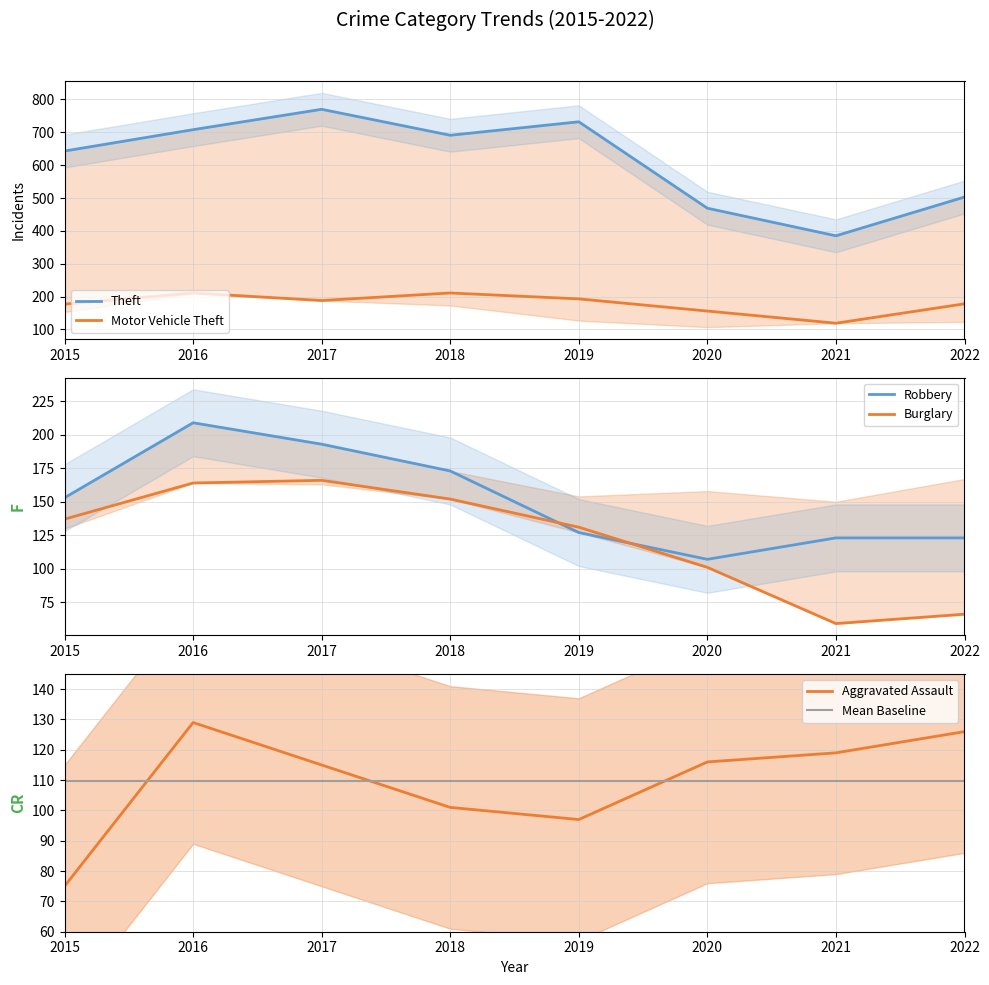

Does the chart display data point markers on the line(s)?

No